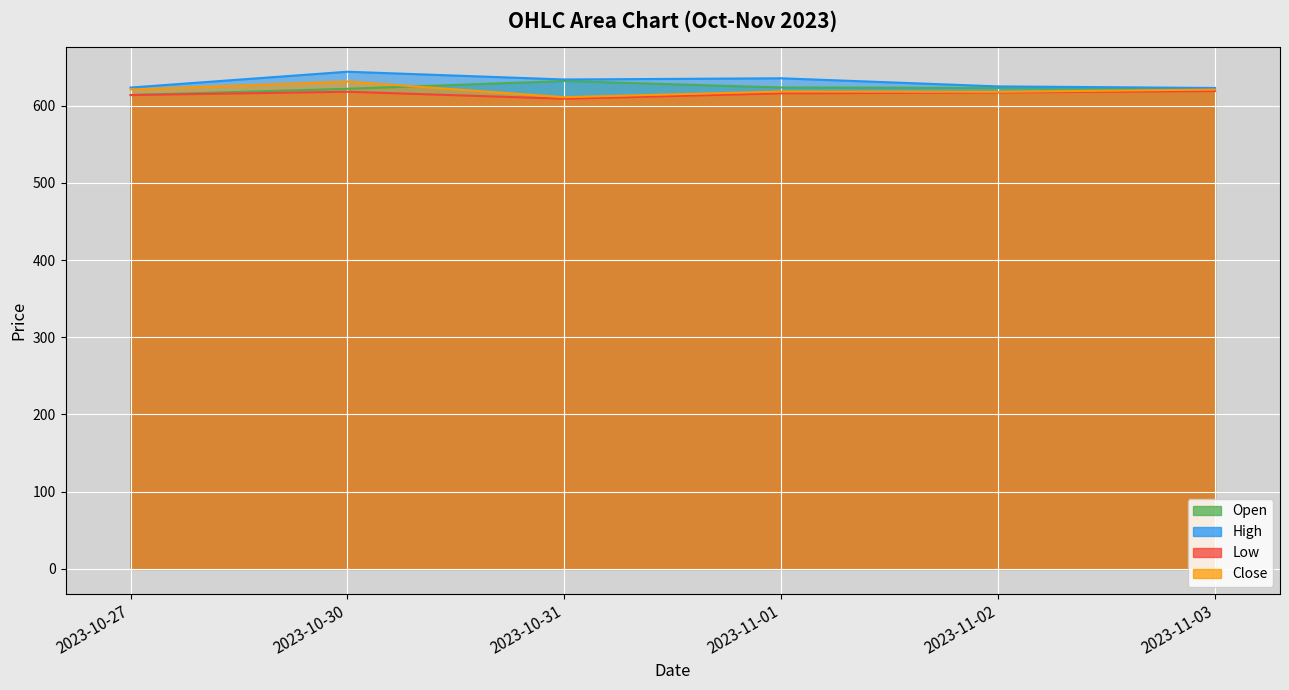

Rank the series by their maximum value, from highest to lowest.

High, Open, Close, Low